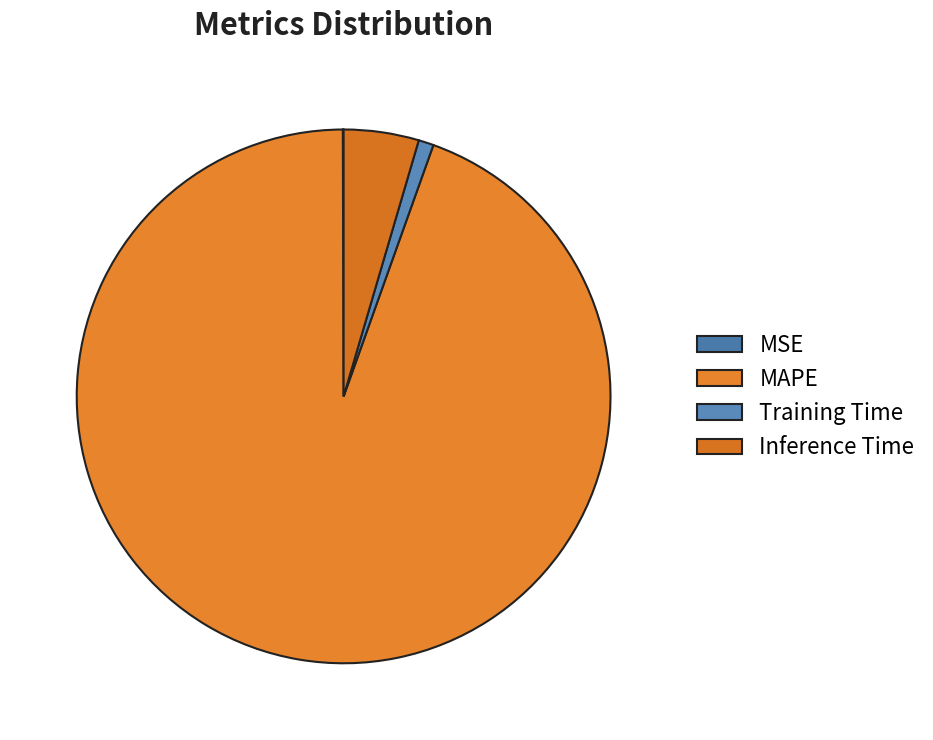

Is the sum of Training Time and MAPE greater than half?

Yes